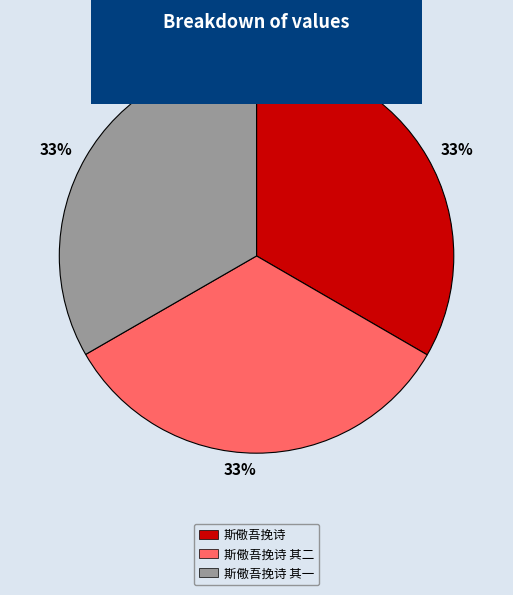

To the nearest percent, what portion does 斯儆吾挽诗 其二 represent?

33%